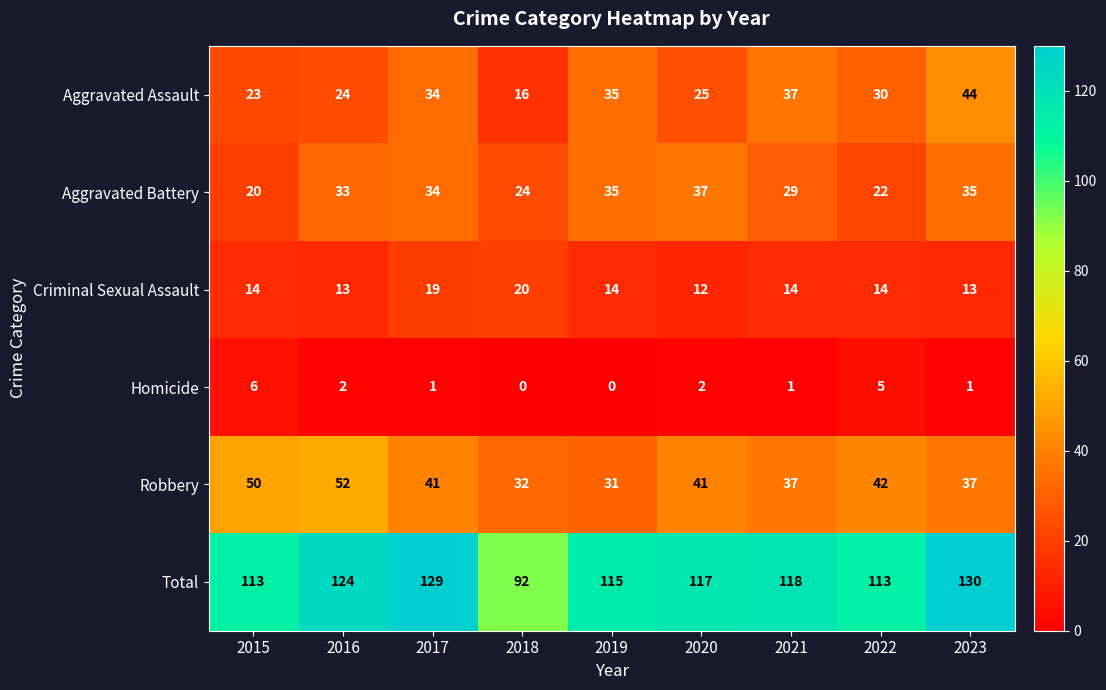

What is the difference between the Aggravated Battery values at 2015 and 2023?

15